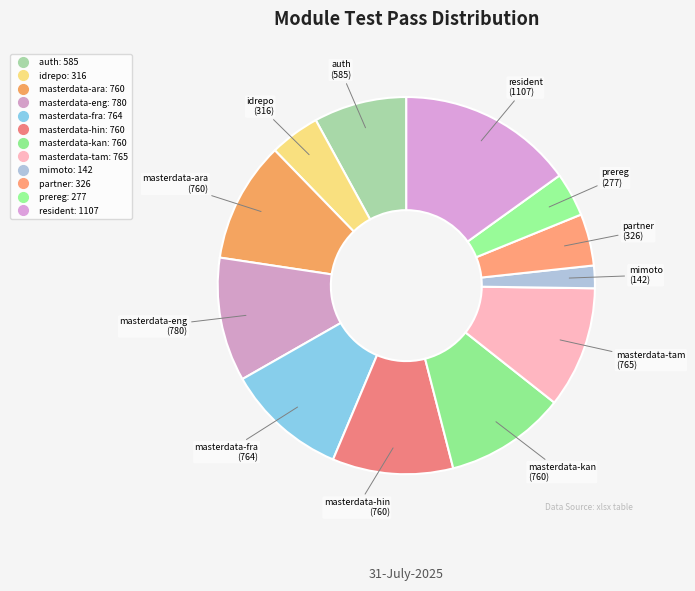

To the nearest percent, what portion does masterdata-tam represent?

10%